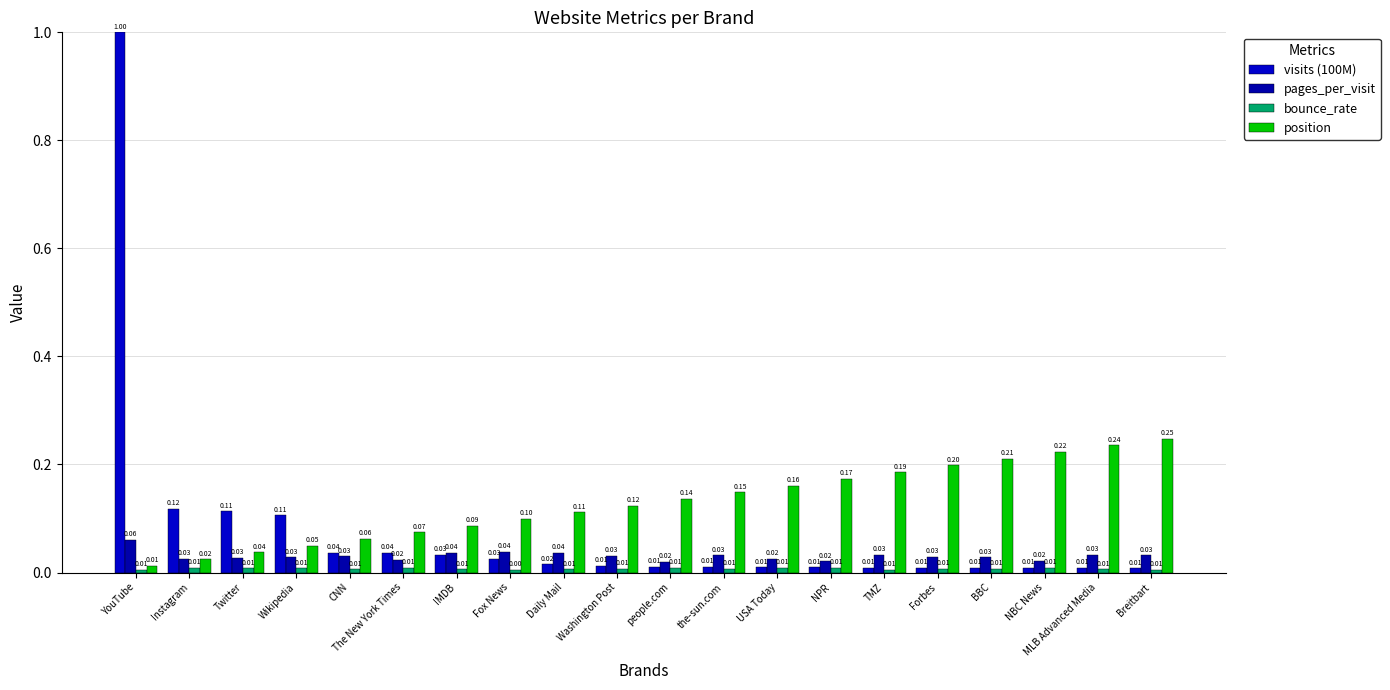

List the labels in order of position value, largest first.

Breitbart, MLB Advanced Media, NBC News, BBC, Forbes, TMZ, NPR, USA Today, the-sun.com, people.com, Washington Post, Daily Mail, Fox News, IMDB, The New York Times, CNN, Wikipedia, Twitter, Instagram, YouTube